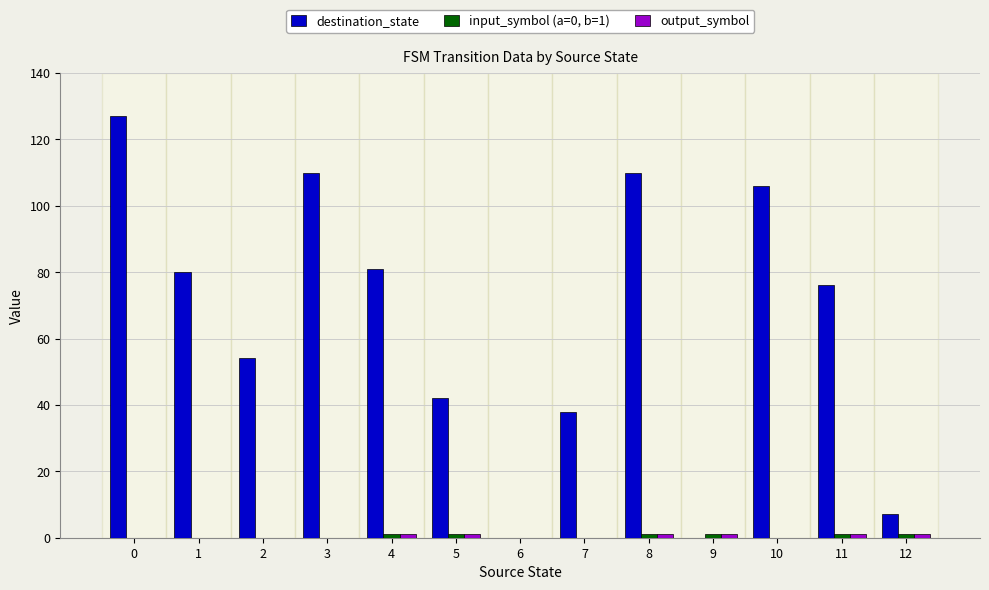

The value of destination_state at 1 is 80. True or false?

True